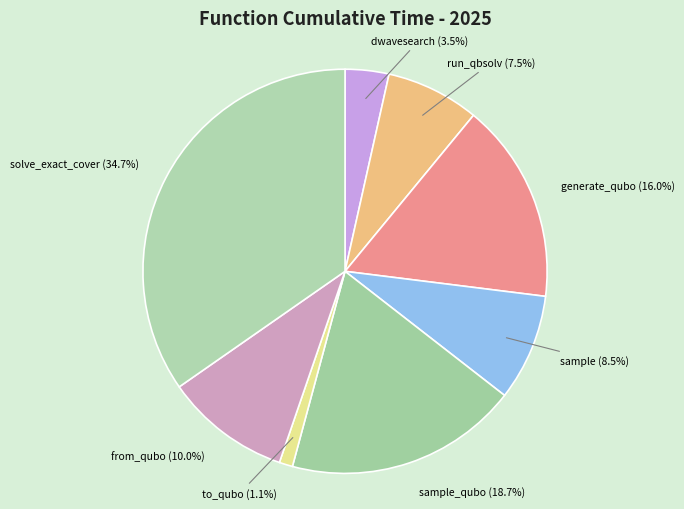

What is the smallest slice in the pie chart?

to_qubo